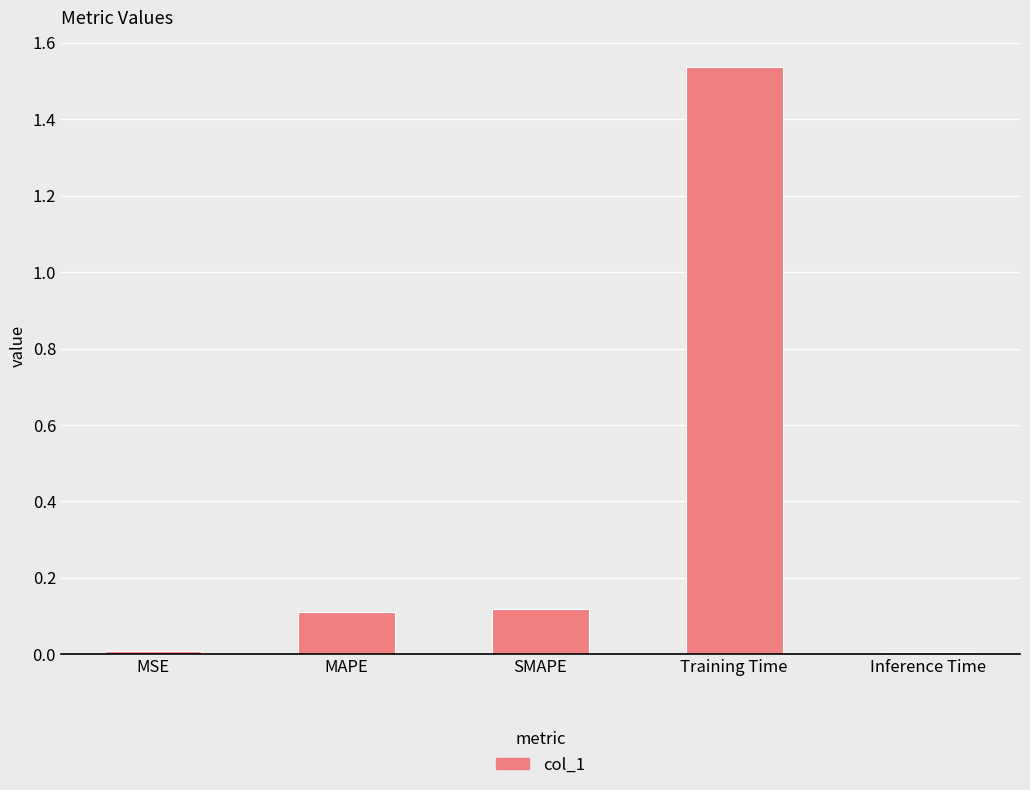

The value at Inference Time is 0.0. True or false?

True